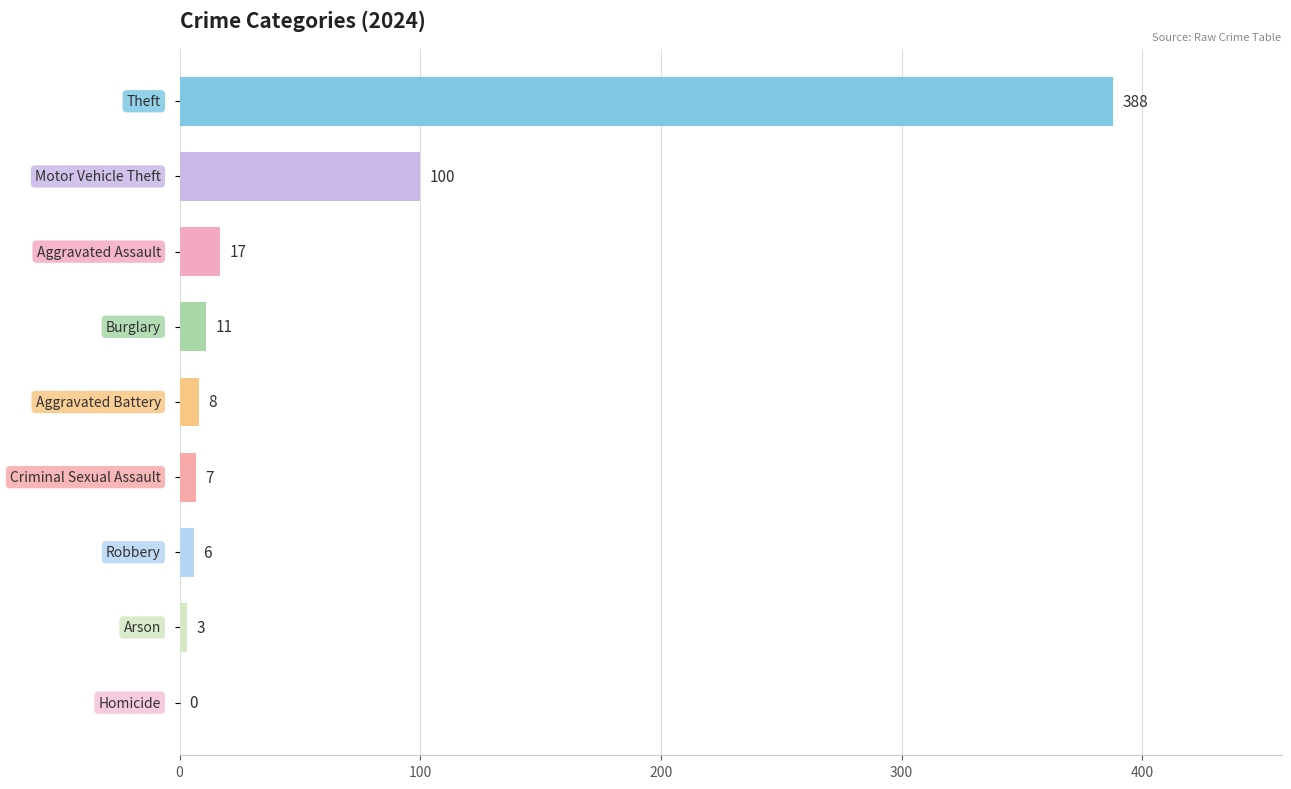

Count the number of categories in the chart.

9